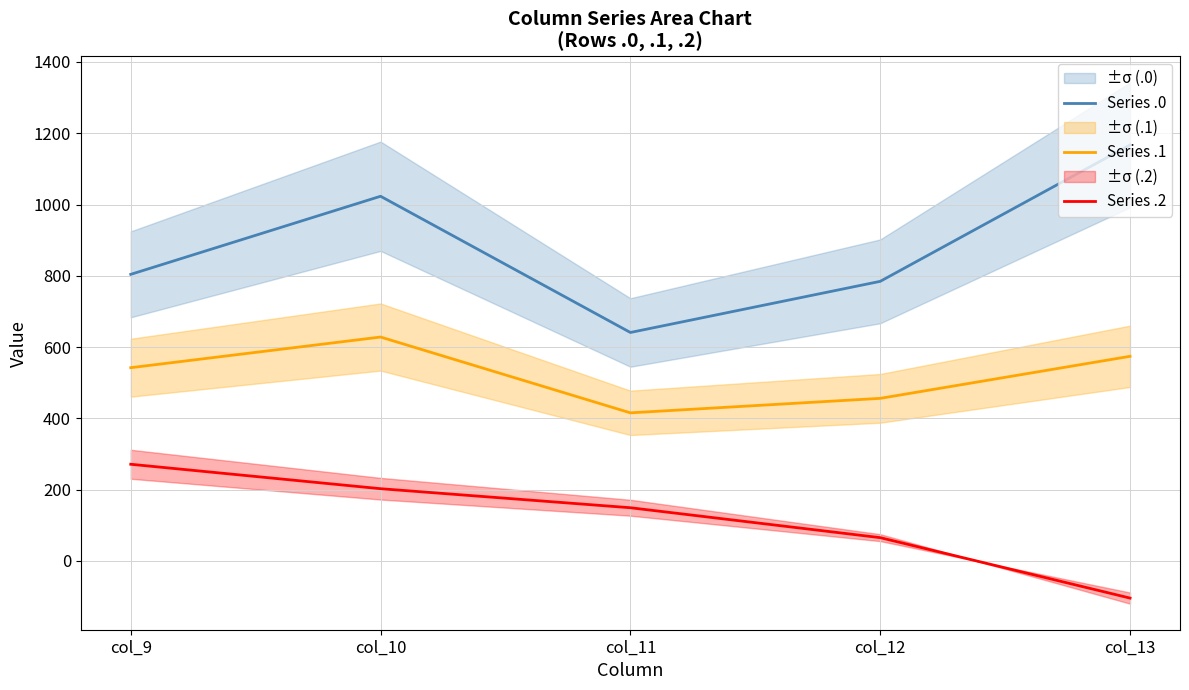

What is the sum of the Series .2 values at col_9 and col_12?

336.3